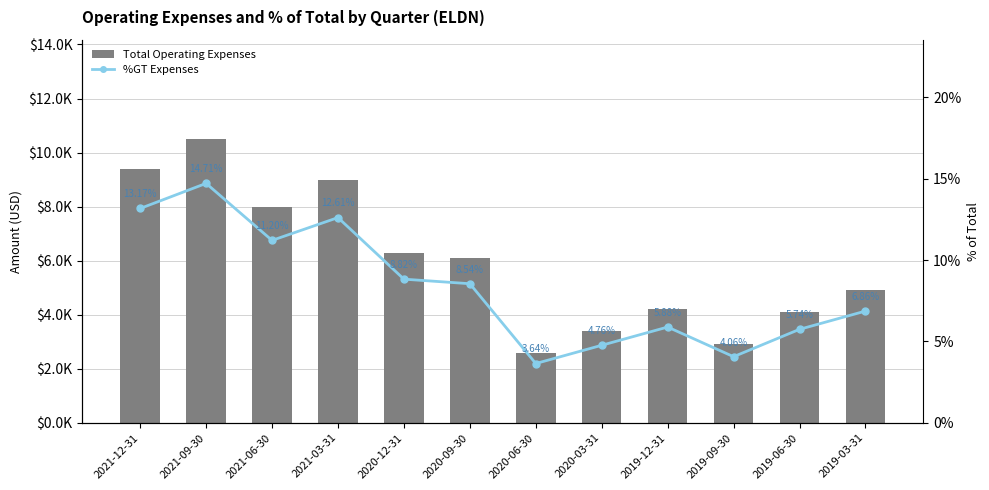

At how many categories does at least one series exceed 3874?

9